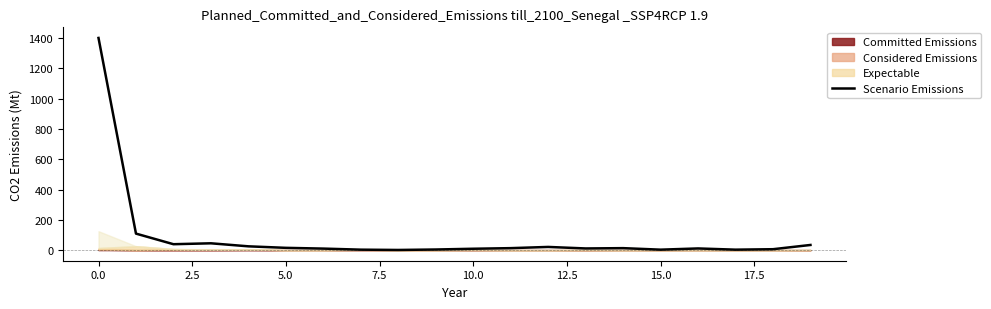

What is the label of the 13th point from the left?

12